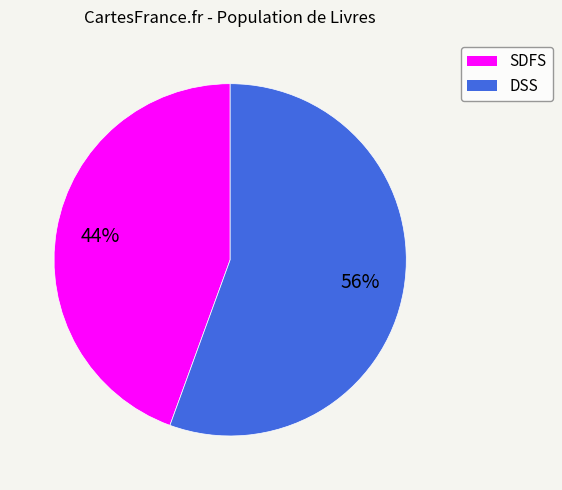

True or false: DSS accounts for 56% of the total.

True